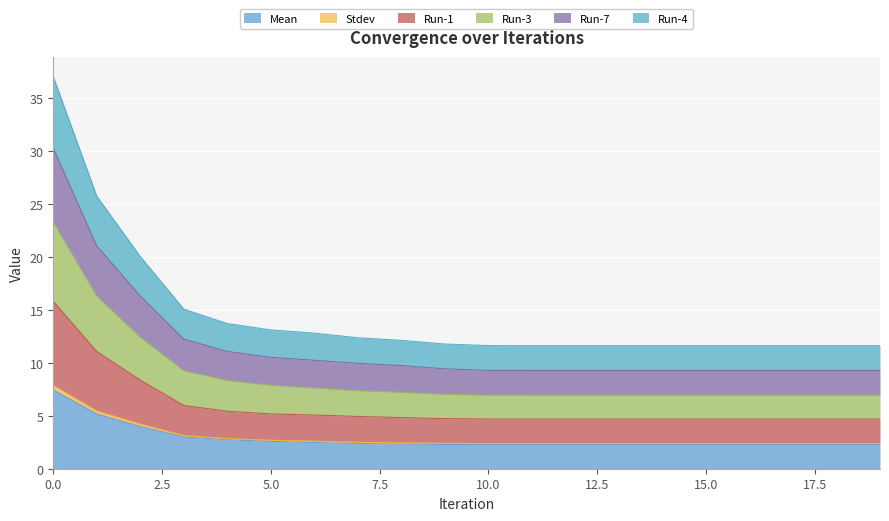

Is it true that Run-3 equals 6.3 at 6?

False